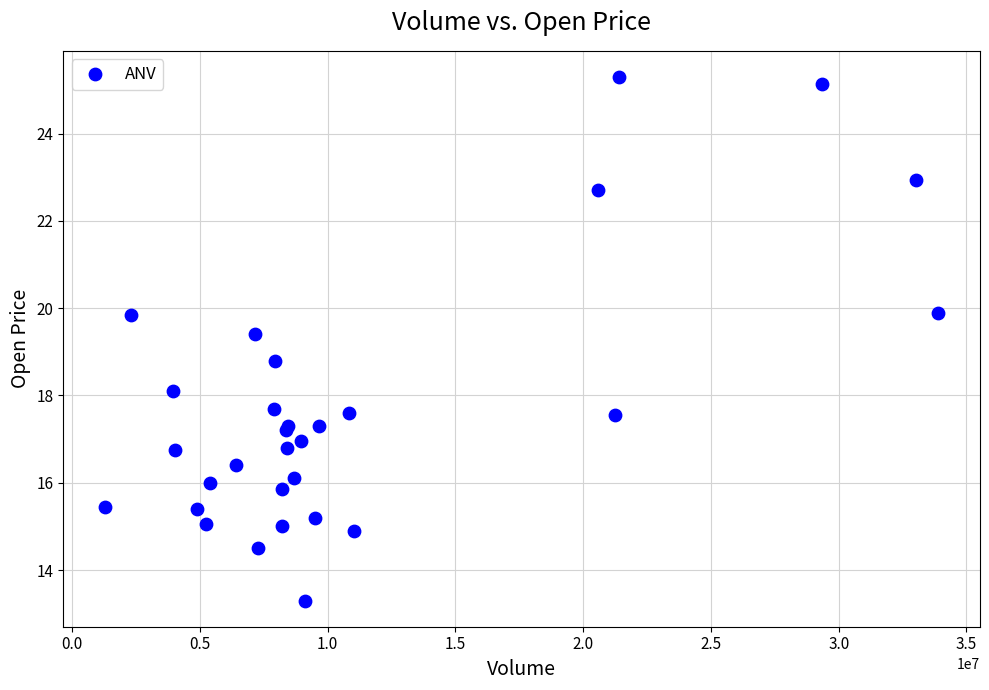

What Y value in the scatter plot is closest to 19?

18.8